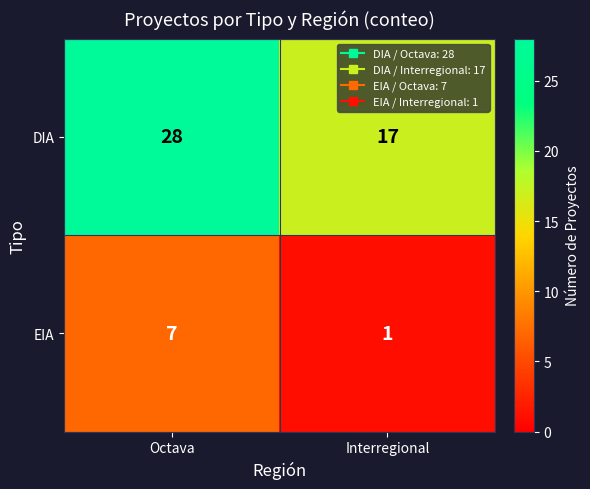

Rank the series by their maximum value, from lowest to highest.

EIA, DIA